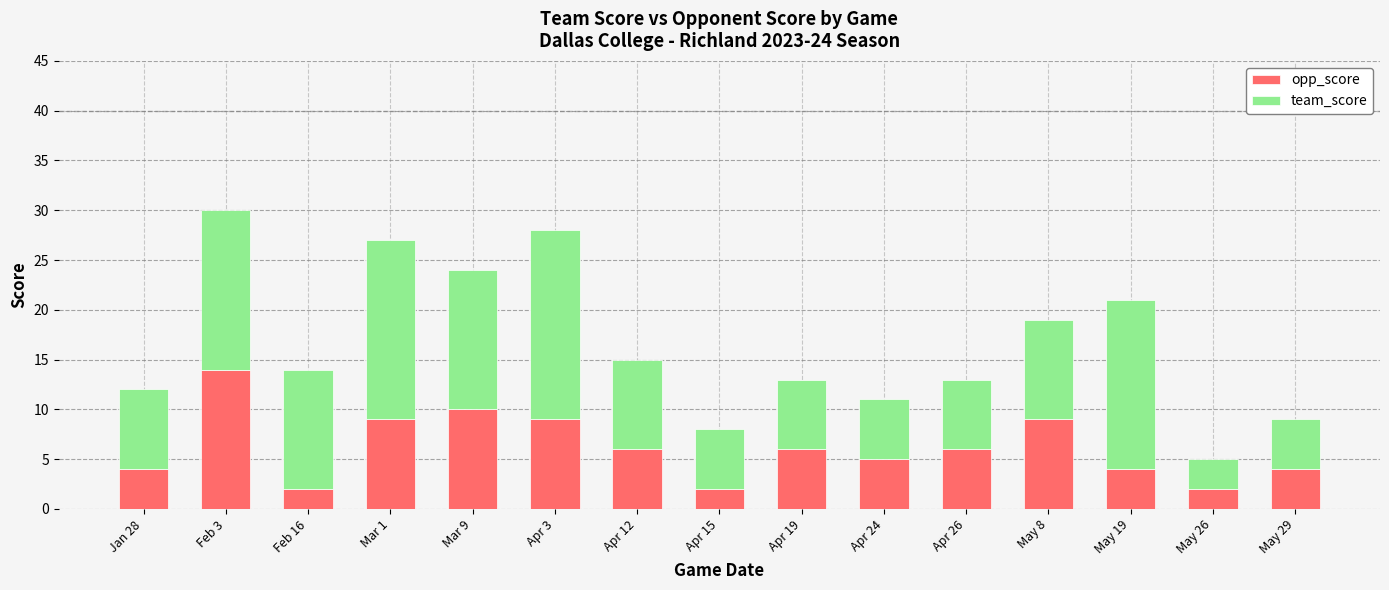

Which category has the highest value in the opp_score series?

Feb 3